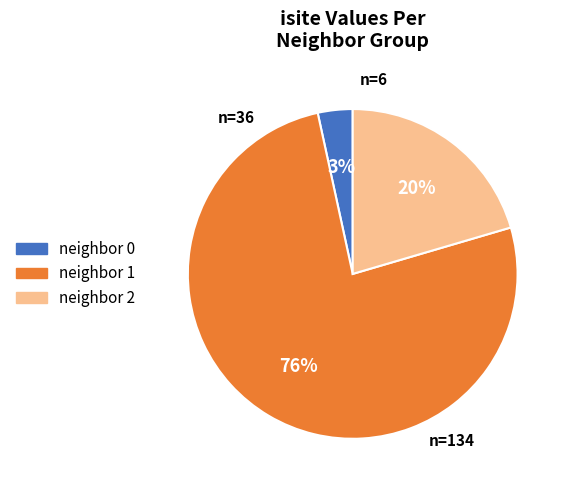

Is there a majority slice in this chart?

Yes